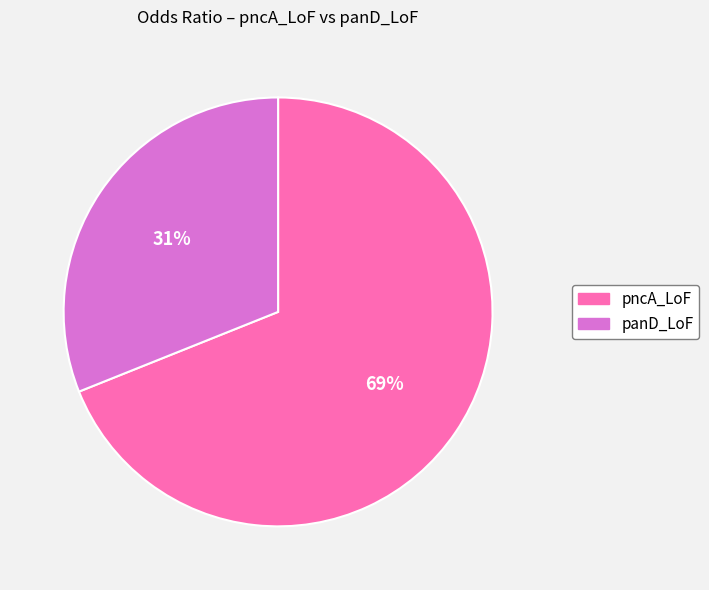

Between pncA_LoF and panD_LoF, which is larger?

pncA_LoF